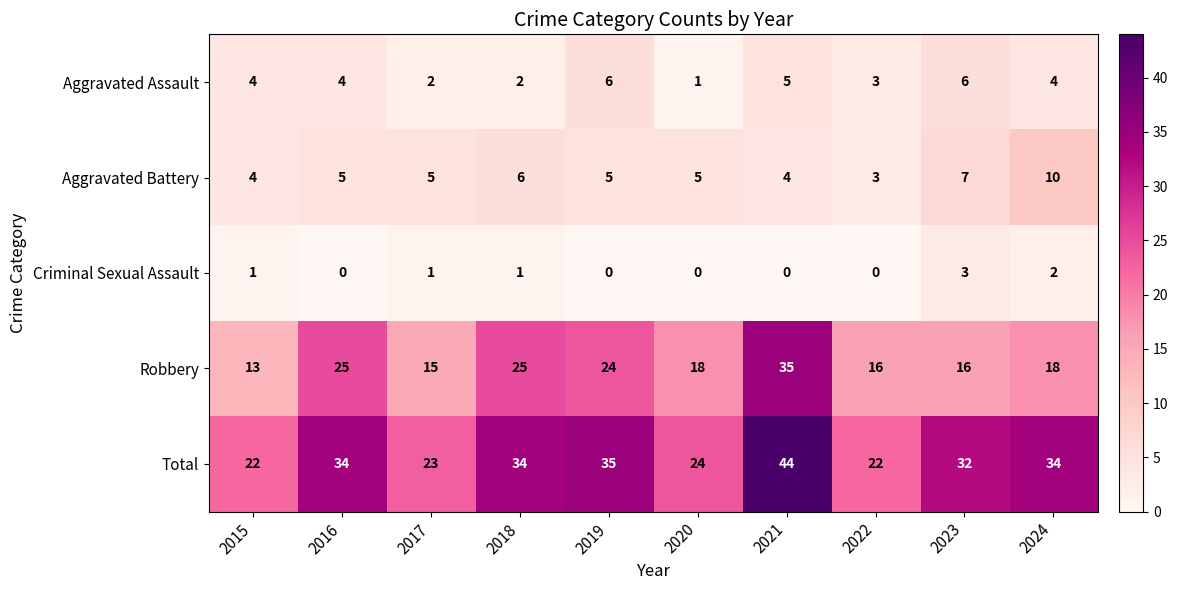

How many Aggravated Battery values are between 4 and 6?

7